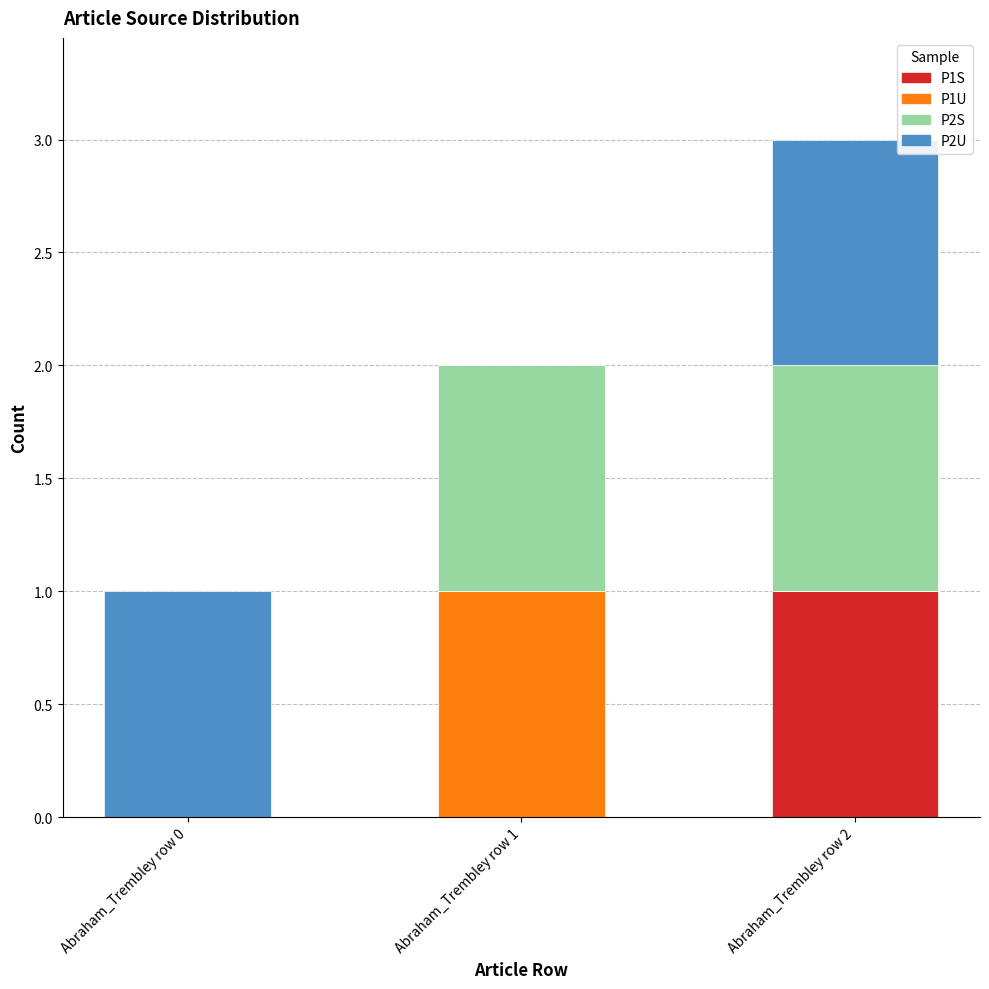

Reading left to right, list the values for the P1S series.

Abraham_Trembley row 0=0	Abraham_Trembley row 1=0	Abraham_Trembley row 2=1